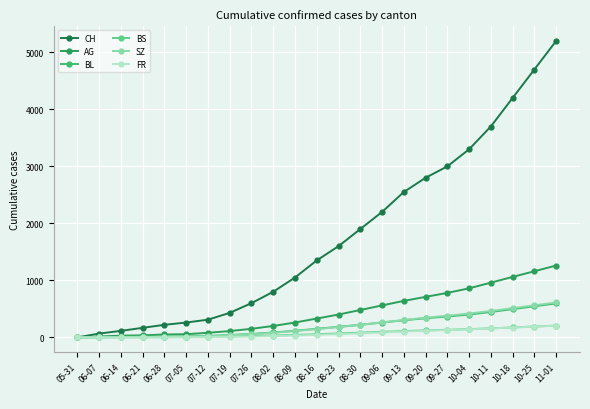

What position from the left is 07-26?

9